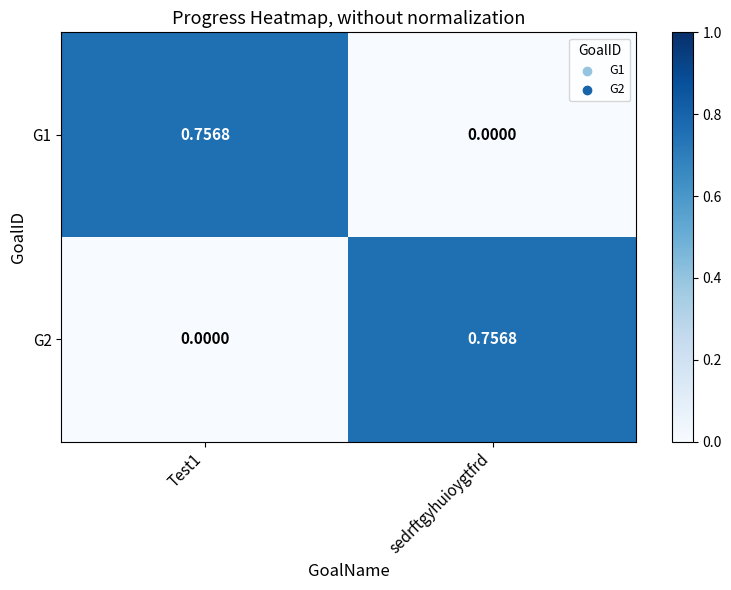

Is the value of G2 at Test1 greater than the value of G1 at Test1?

No